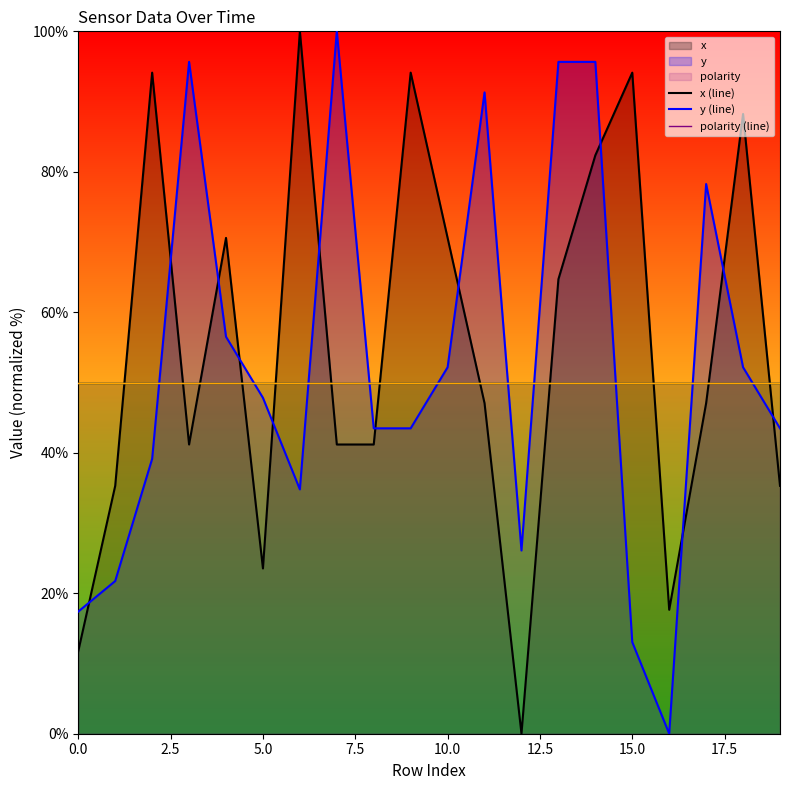

The value of y (line) at 16 is 0.0. True or false?

True